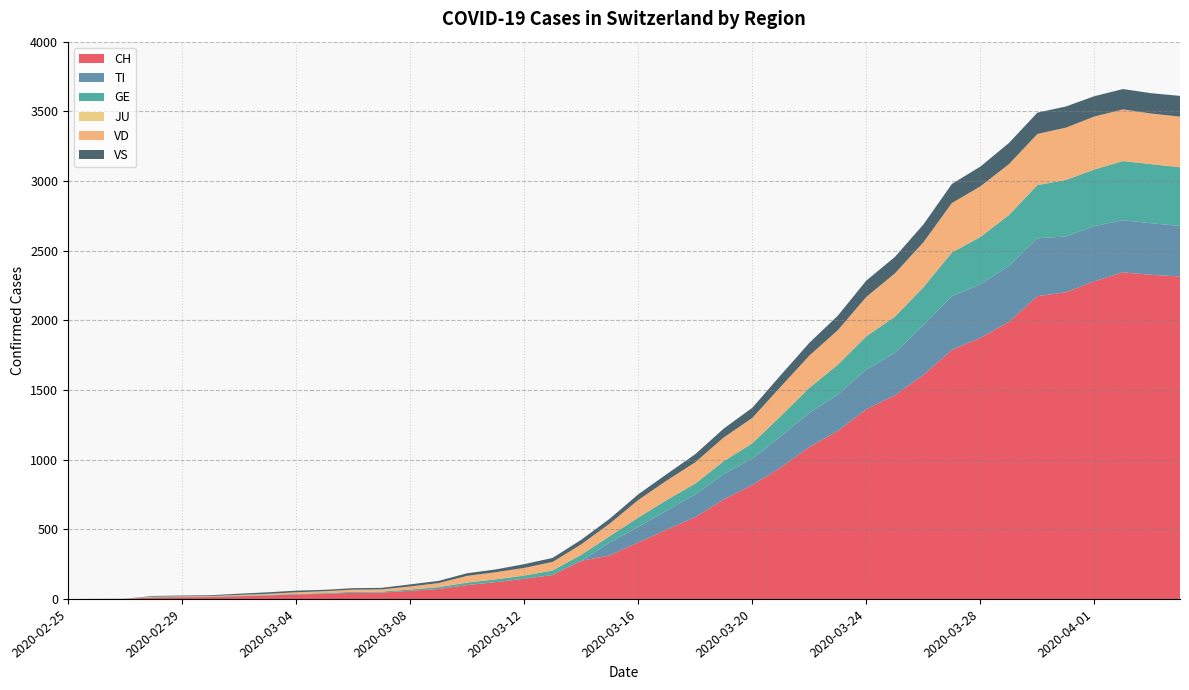

Reading left to right, list all the values displayed in this chart.

CH: 2020-02-25=0	2020-02-26=1	2020-02-27=2	2020-02-28=12	2020-02-29=14	2020-03-01=15	2020-03-02=21	2020-03-03=26	2020-03-04=34	2020-03-05=38	2020-03-06=46	2020-03-07=47	2020-03-08=60	2020-03-09=73	2020-03-10=101	2020-03-11=122	2020-03-12=146	2020-03-13=173	2020-03-14=275	2020-03-15=314	2020-03-16=407	2020-03-17=499	2020-03-18=588	2020-03-19=716	2020-03-20=819	2020-03-21=945	2020-03-22=1091	2020-03-23=1207	2020-03-24=1363	2020-03-25=1462	2020-03-26=1608	2020-03-27=1788	2020-03-28=1875	2020-03-29=1989	2020-03-30=2174	2020-03-31=2202	2020-04-01=2281	2020-04-02=2345	2020-04-03=2327	2020-04-04=2315
TI: 2020-02-25=0	2020-02-26=0	2020-02-27=0	2020-02-28=0	2020-02-29=0	2020-03-01=0	2020-03-02=0	2020-03-03=0	2020-03-04=0	2020-03-05=0	2020-03-06=0	2020-03-07=0	2020-03-08=0	2020-03-09=0	2020-03-10=0	2020-03-11=0	2020-03-12=0	2020-03-13=0	2020-03-14=0	2020-03-15=92	2020-03-16=112	2020-03-17=137	2020-03-18=163	2020-03-19=182	2020-03-20=190	2020-03-21=224	2020-03-22=246	2020-03-23=261	2020-03-24=285	2020-03-25=306	2020-03-26=358	2020-03-27=386	2020-03-28=385	2020-03-29=402	2020-03-30=415	2020-03-31=401	2020-04-01=396	2020-04-02=374	2020-04-03=370	2020-04-04=363
GE: 2020-02-25=0	2020-02-26=1	2020-02-27=1	2020-02-28=2	2020-02-29=3	2020-03-01=3	2020-03-02=3	2020-03-03=4	2020-03-04=4	2020-03-05=5	2020-03-06=7	2020-03-07=7	2020-03-08=9	2020-03-09=13	2020-03-10=18	2020-03-11=20	2020-03-12=23	2020-03-13=33	2020-03-14=43	2020-03-15=46	2020-03-16=66	2020-03-17=75	2020-03-18=78	2020-03-19=92	2020-03-20=109	2020-03-21=145	2020-03-22=179	2020-03-23=214	2020-03-24=238	2020-03-25=258	2020-03-26=272	2020-03-27=313	2020-03-28=339	2020-03-29=365	2020-03-30=382	2020-03-31=405	2020-04-01=406	2020-04-02=424	2020-04-03=424	2020-04-04=421
JU: 2020-02-25=0	2020-02-26=0	2020-02-27=0	2020-02-28=0	2020-02-29=0	2020-03-01=0	2020-03-02=0	2020-03-03=0	2020-03-04=0	2020-03-05=0	2020-03-06=0	2020-03-07=0	2020-03-08=0	2020-03-09=0	2020-03-10=0	2020-03-11=0	2020-03-12=0	2020-03-13=0	2020-03-14=0	2020-03-15=0	2020-03-16=0	2020-03-17=0	2020-03-18=0	2020-03-19=0	2020-03-20=0	2020-03-21=0	2020-03-22=0	2020-03-23=0	2020-03-24=0	2020-03-25=0	2020-03-26=0	2020-03-27=0	2020-03-28=0	2020-03-29=0	2020-03-30=0	2020-03-31=0	2020-04-01=0	2020-04-02=0	2020-04-03=0	2020-04-04=0
VD: 2020-02-25=0	2020-02-26=0	2020-02-27=0	2020-02-28=4	2020-02-29=4	2020-03-01=4	2020-03-02=6	2020-03-03=8	2020-03-04=11	2020-03-05=14	2020-03-06=15	2020-03-07=16	2020-03-08=22	2020-03-09=29	2020-03-10=48	2020-03-11=51	2020-03-12=55	2020-03-13=61	2020-03-14=75	2020-03-15=90	2020-03-16=126	2020-03-17=140	2020-03-18=153	2020-03-19=170	2020-03-20=182	2020-03-21=211	2020-03-22=231	2020-03-23=248	2020-03-24=283	2020-03-25=311	2020-03-26=322	2020-03-27=355	2020-03-28=363	2020-03-29=365	2020-03-30=367	2020-03-31=375	2020-04-01=380	2020-04-02=371	2020-04-03=363	2020-04-04=363
VS: 2020-02-25=0	2020-02-26=0	2020-02-27=0	2020-02-28=5	2020-02-29=5	2020-03-01=6	2020-03-02=9	2020-03-03=11	2020-03-04=12	2020-03-05=10	2020-03-06=11	2020-03-07=11	2020-03-08=15	2020-03-09=16	2020-03-10=19	2020-03-11=20	2020-03-12=27	2020-03-13=29	2020-03-14=33	2020-03-15=35	2020-03-16=41	2020-03-17=46	2020-03-18=58	2020-03-19=64	2020-03-20=73	2020-03-21=83	2020-03-22=92	2020-03-23=104	2020-03-24=117	2020-03-25=118	2020-03-26=128	2020-03-27=137	2020-03-28=142	2020-03-29=152	2020-03-30=153	2020-03-31=152	2020-04-01=146	2020-04-02=146	2020-04-03=146	2020-04-04=149